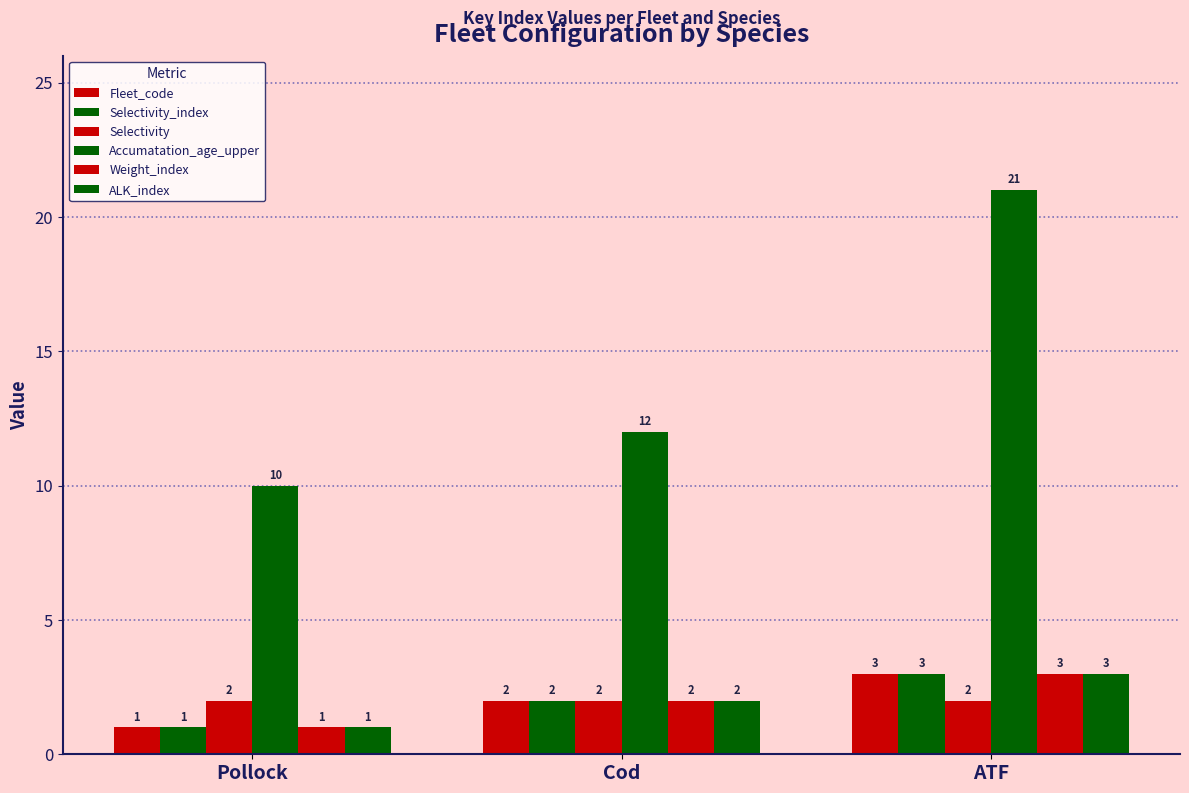

At Cod, list the series in order from largest to smallest.

Accumatation_age_upper, Fleet_code, Selectivity_index, Selectivity, Weight_index, ALK_index